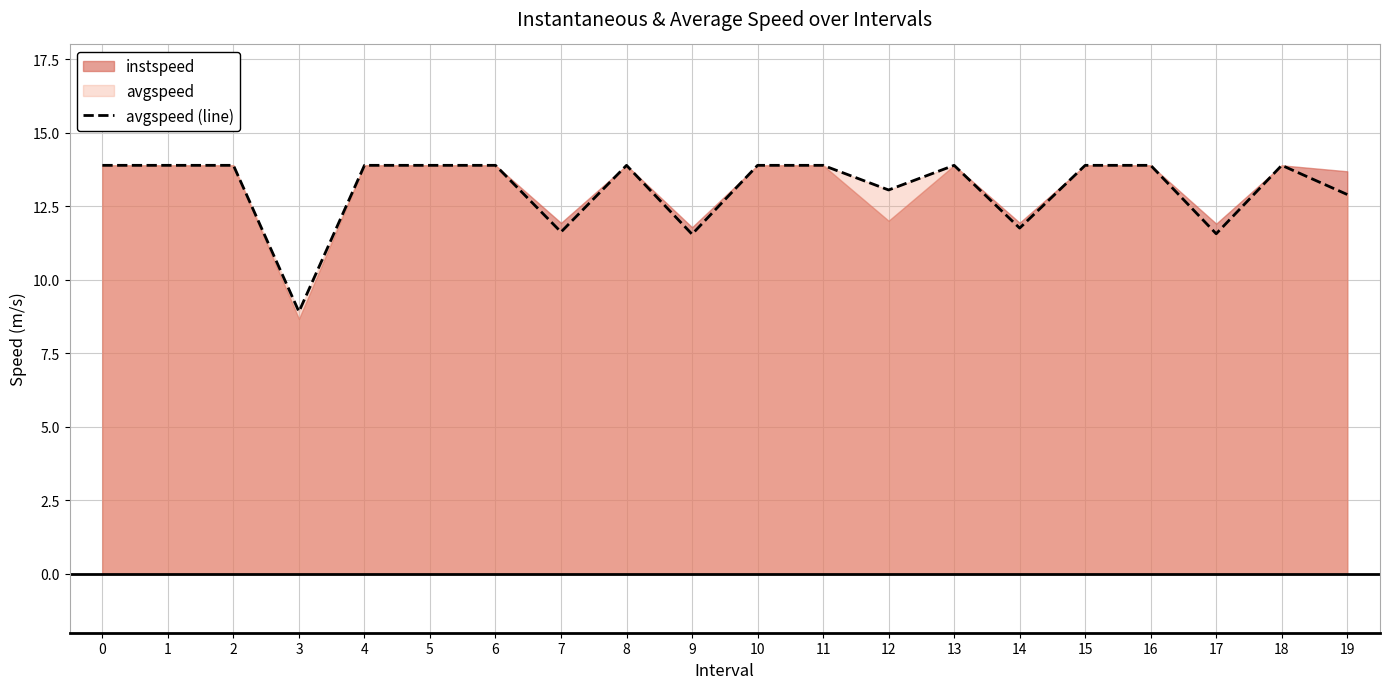

Does the chart display data point markers on the line(s)?

No